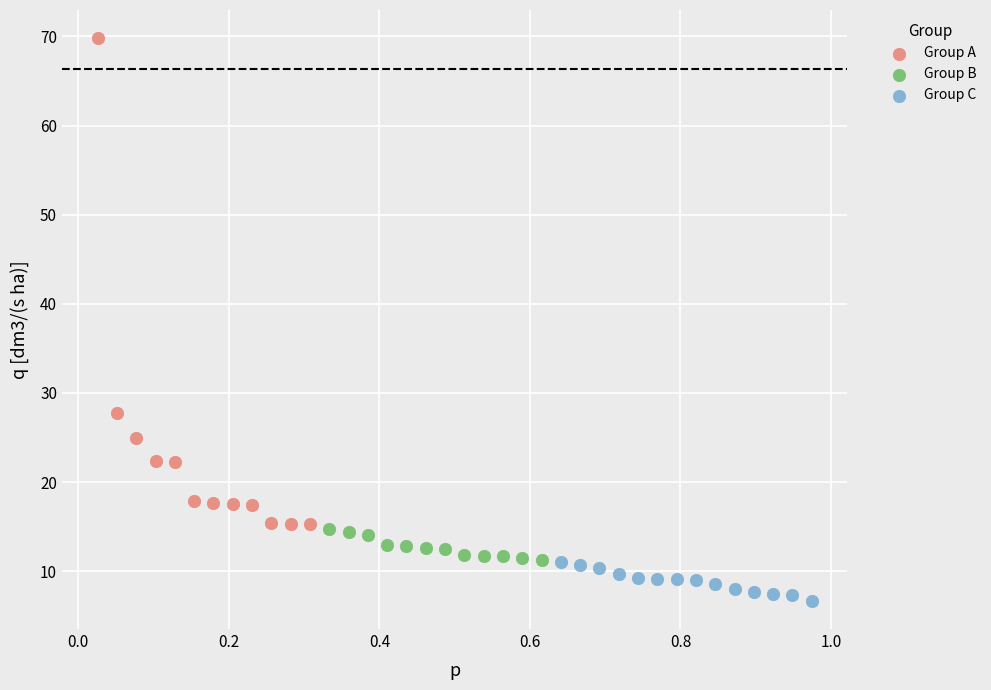

Which series reaches the maximum Y coordinate?

Group A